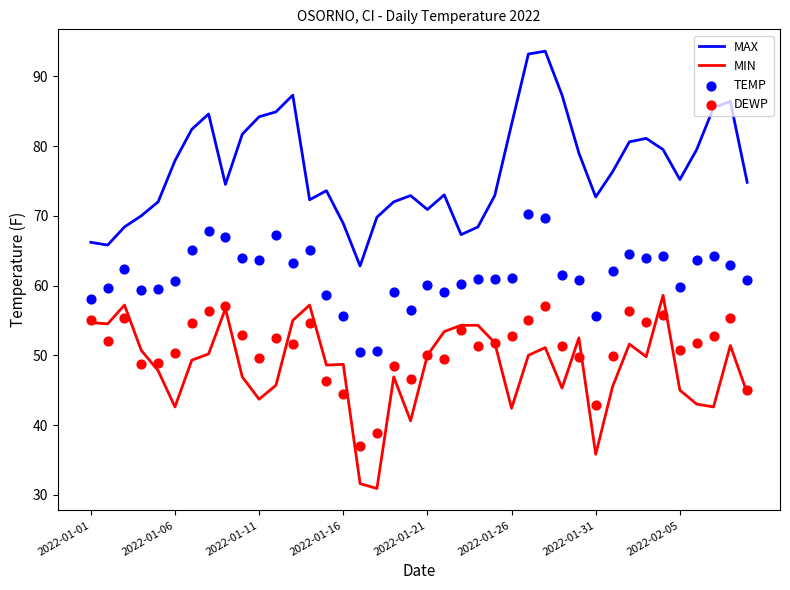

Which series contains the lowest Y value?

MIN